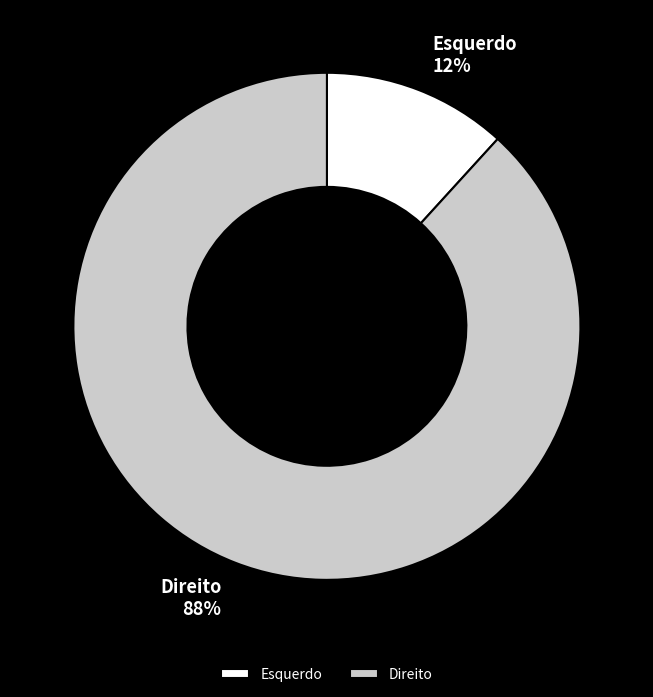

Approximately how many times larger is the value at Esquerdo compared to Direito?

0.1